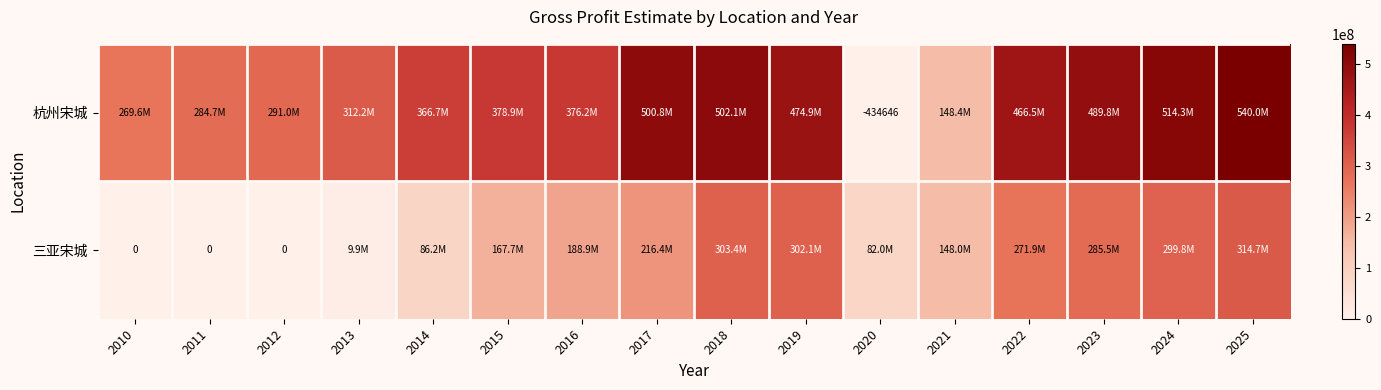

At which label does 杭州宋城 first exceed 378923852?

2015